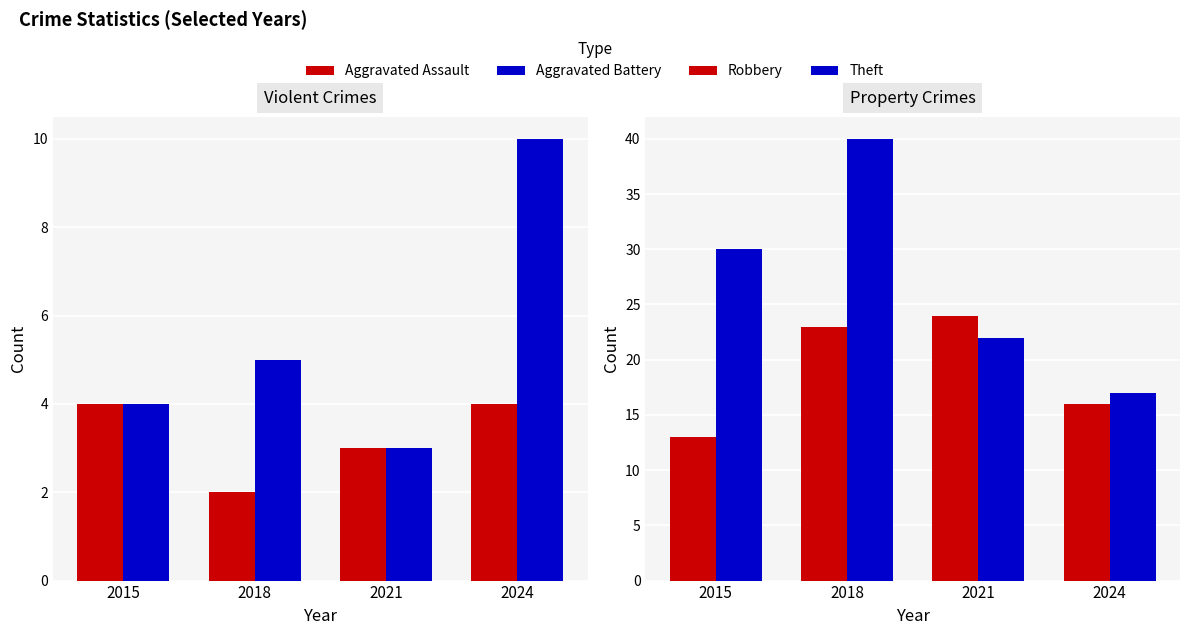

List the labels in order of Aggravated Assault value, largest first.

2015, 2024, 2021, 2018